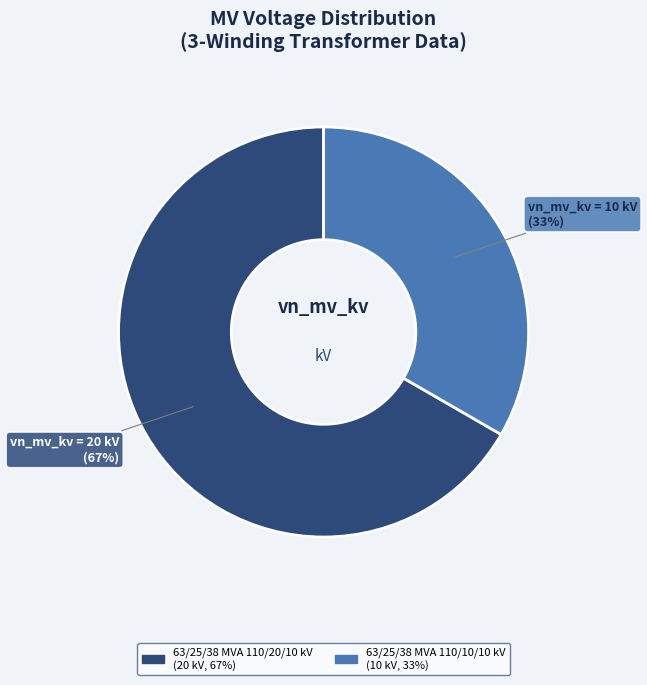

To the nearest percent, what is the combined percentage of 63/25/38 MVA 110/10/10 kV and 63/25/38 MVA 110/20/10 kV?

100%